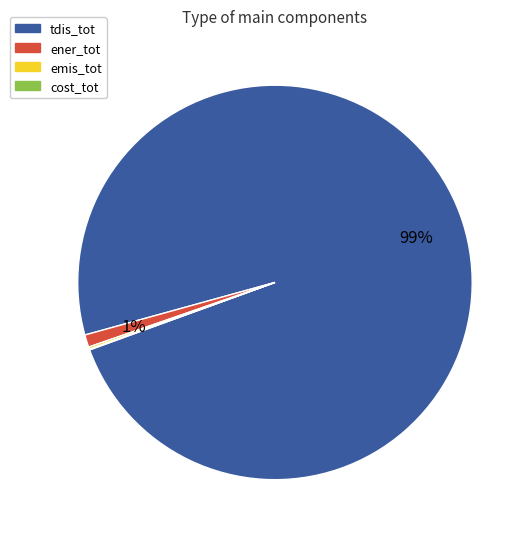

Is tdis_tot the majority of the pie?

Yes